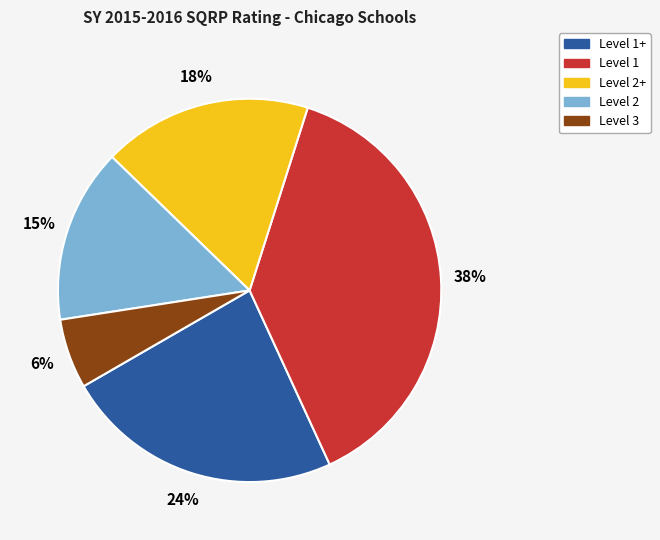

Rank the categories by value from highest to lowest.

Level 1, Level 1+, Level 2+, Level 2, Level 3